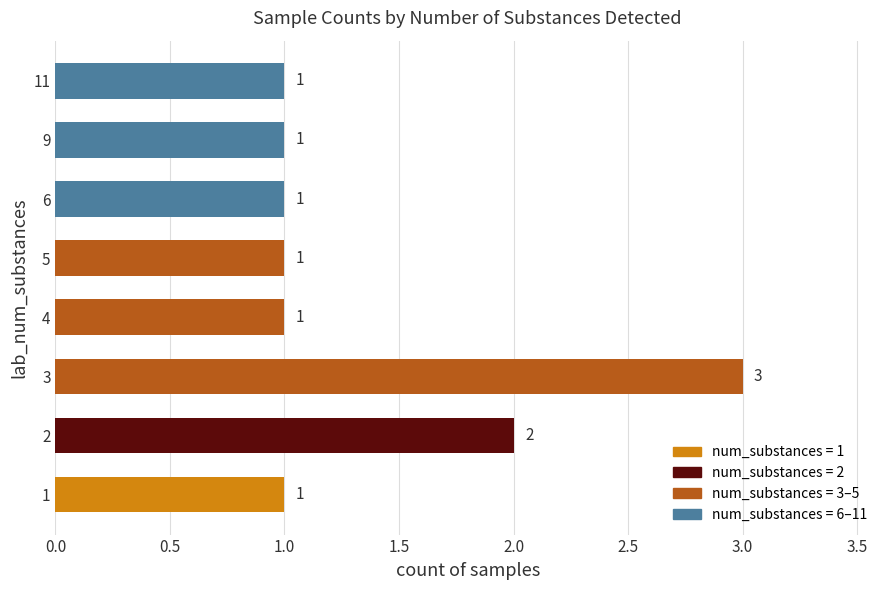

What is the sum of all values?

11